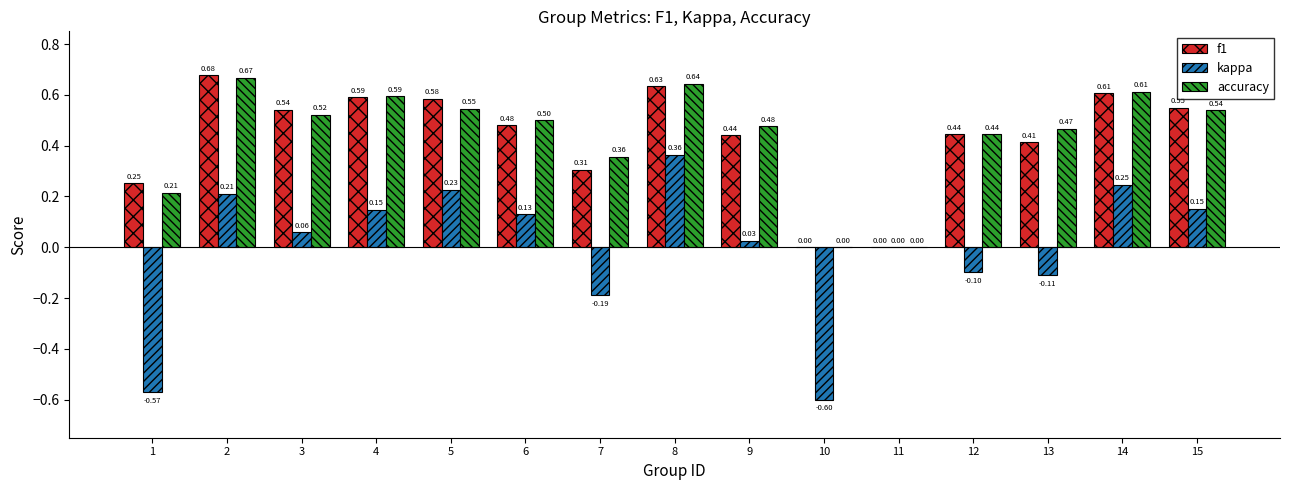

Does the chart contain stacked bars?

No